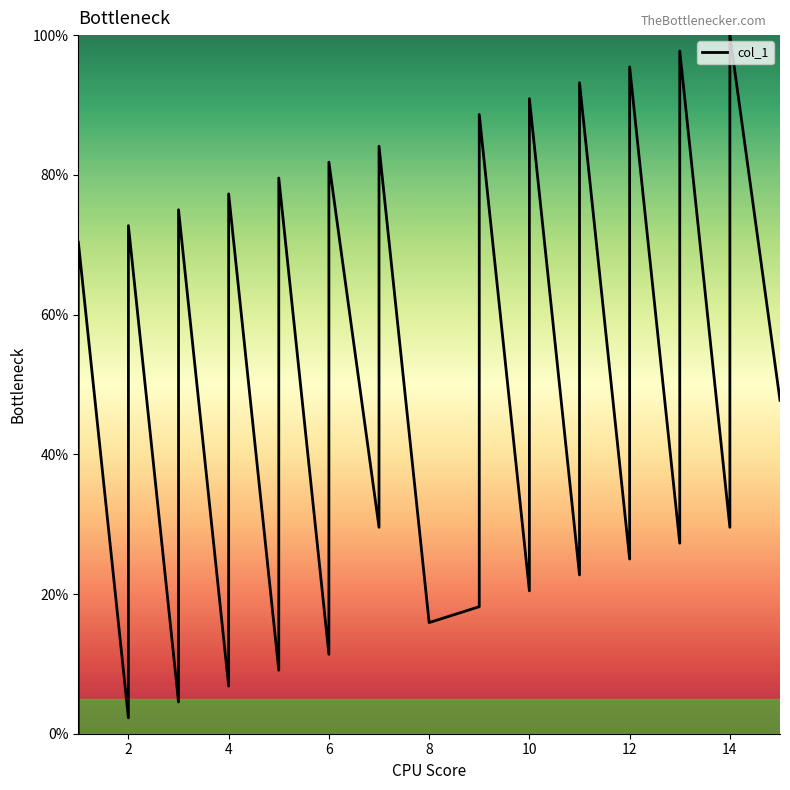

How many interior local valleys (lower than both neighbors) does the data have?

12